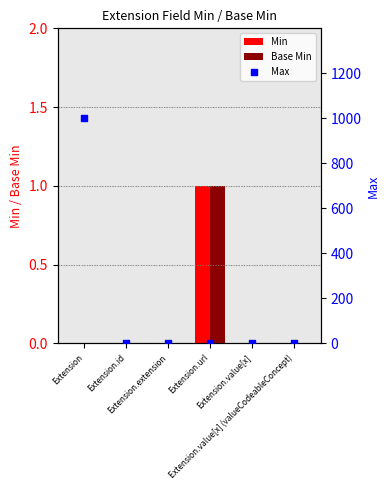

Which series has the largest Y range (max minus min)?

Max